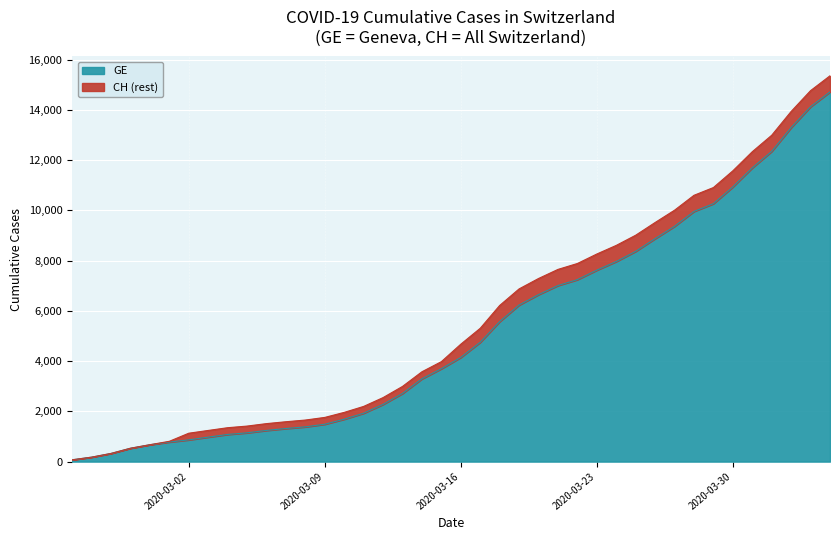

At which category is the sum across all series the highest?

2020-04-04